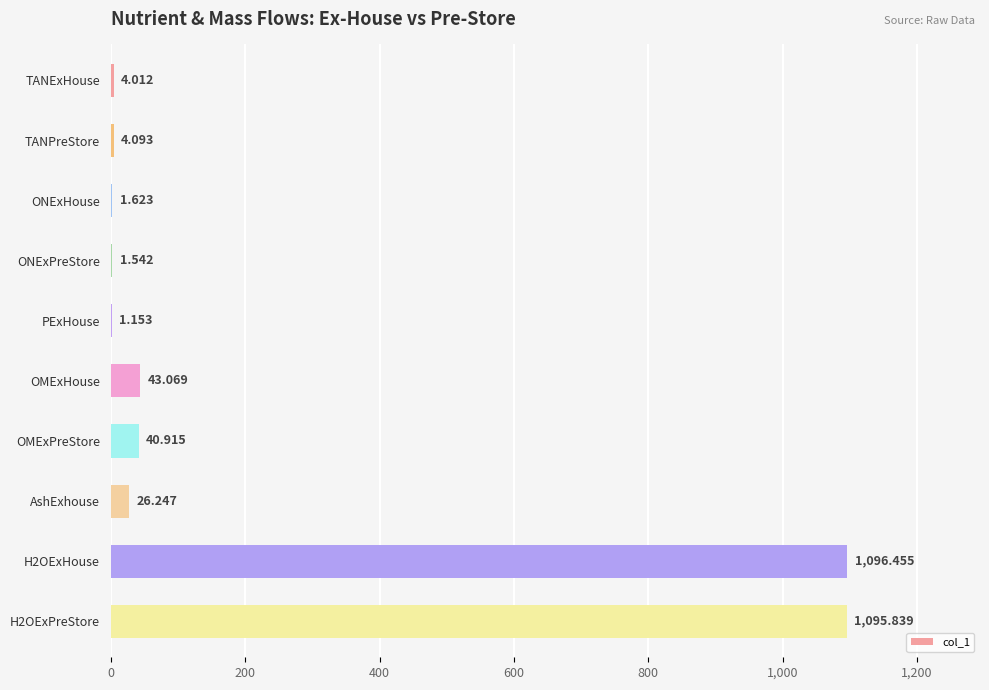

Which has a higher value, ONExHouse or TANExHouse?

TANExHouse